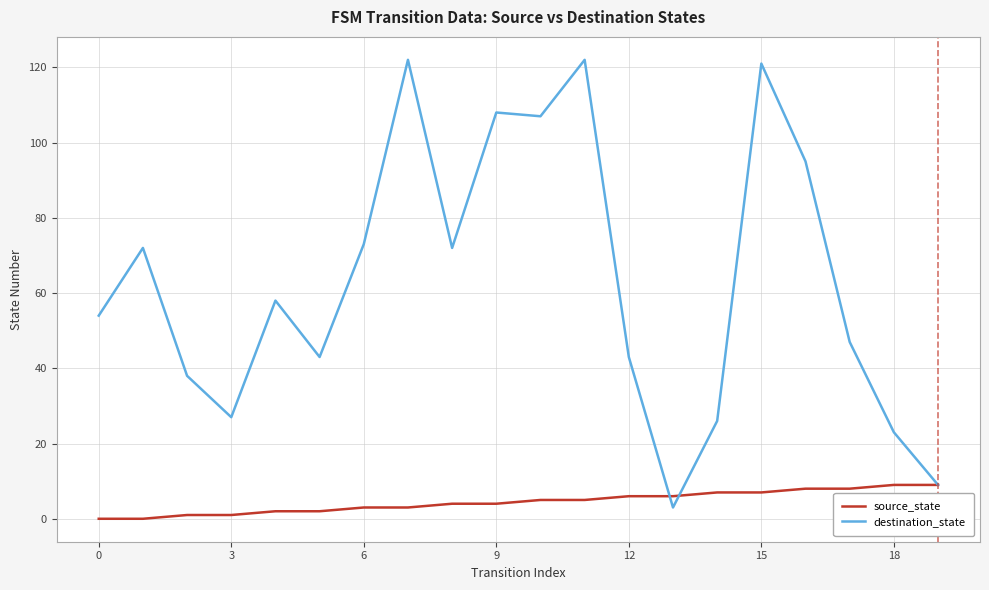

How many series are shown in this chart?

2